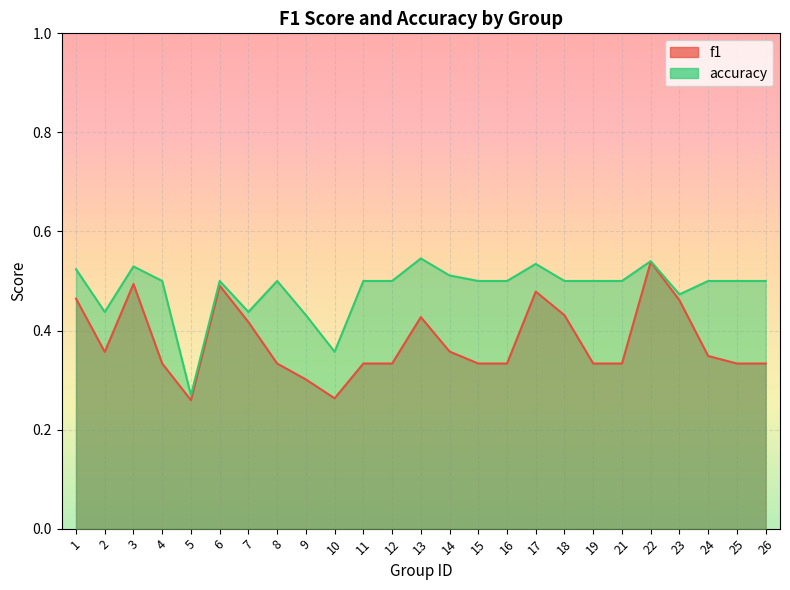

How many interior local valleys does the f1 series have?

3